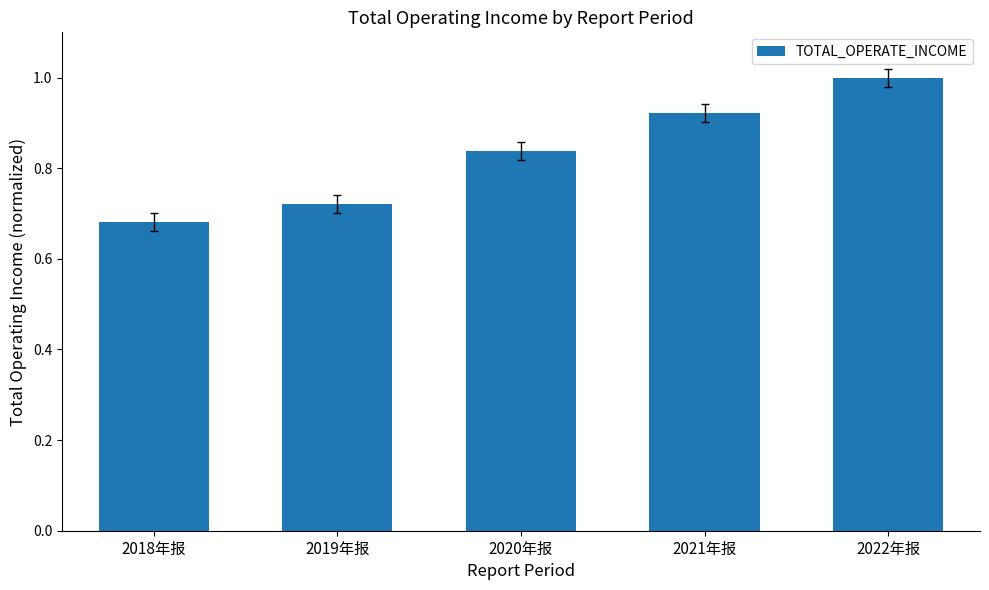

Where is the data nearest to the value 0?

2018年报